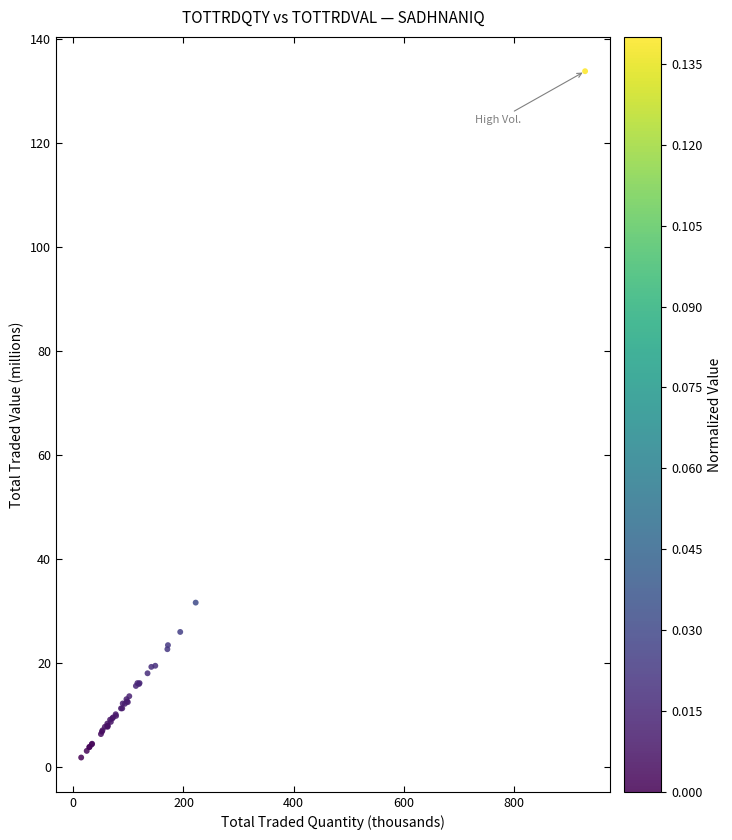

What Y value in the scatter plot is closest to 67?

31.6